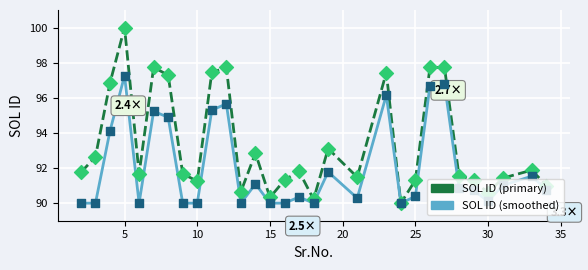

What are all the series names shown in the legend?

SOL ID (primary), SOL ID (smoothed)